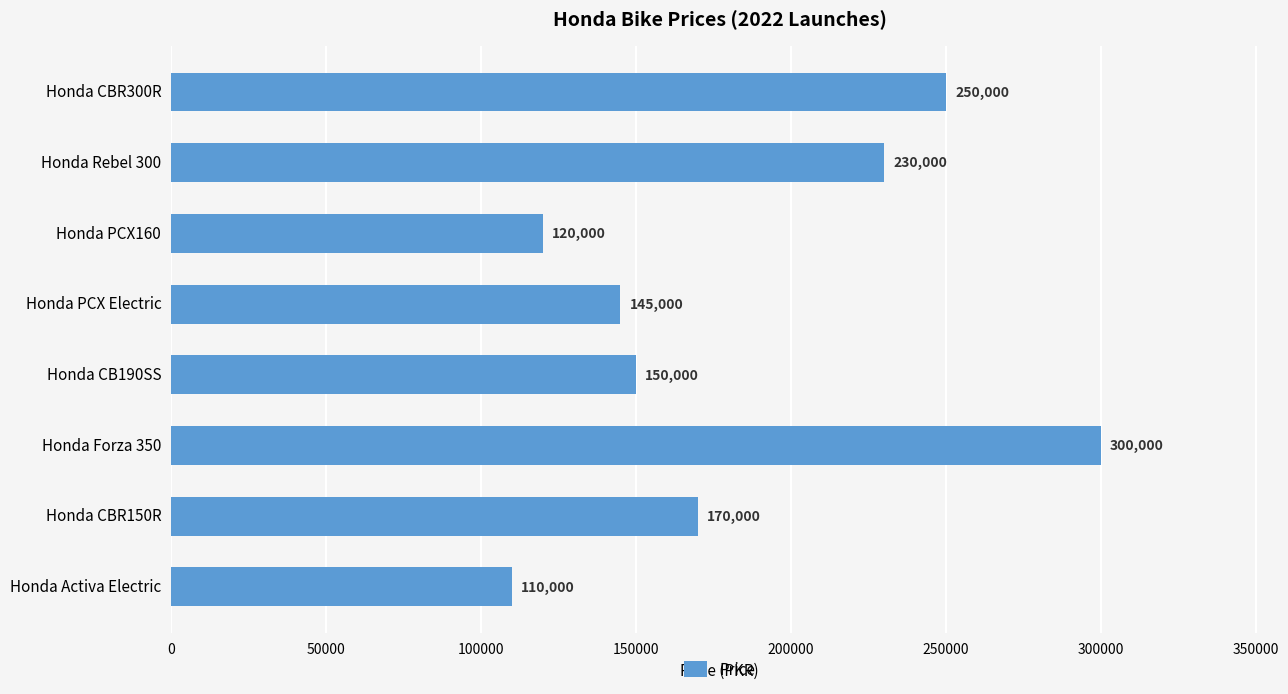

What is the average value?

184375